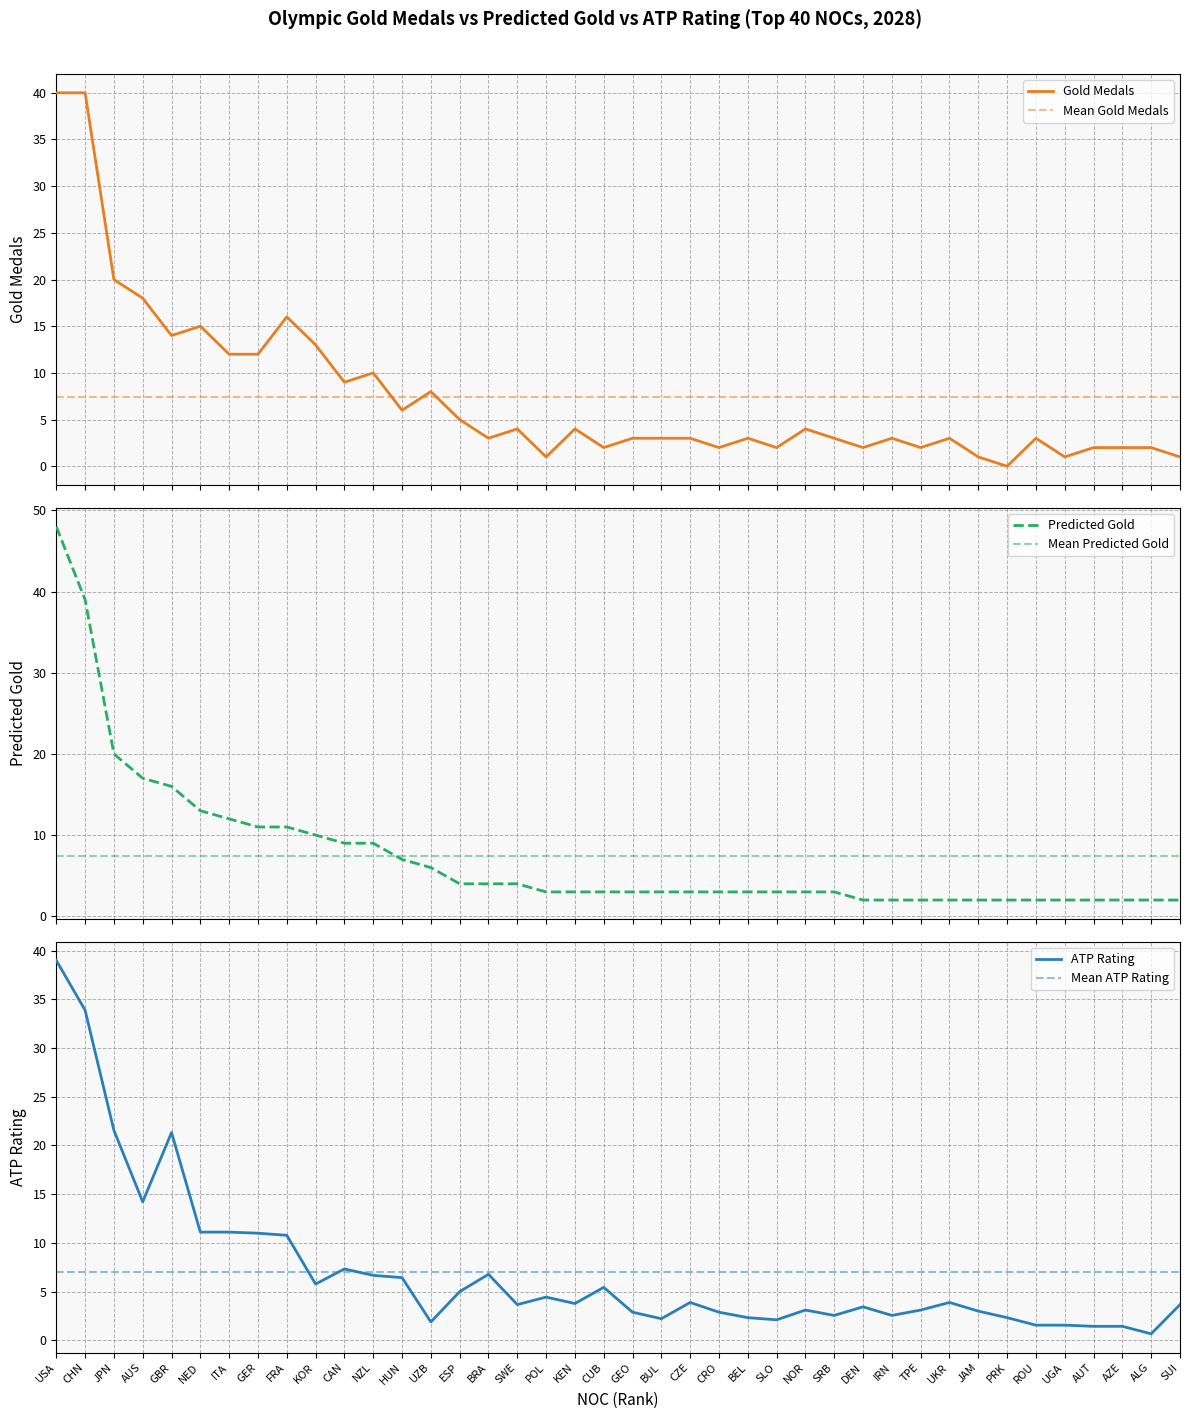

What is the approximate value of ATP Rating at DEN?

3.4